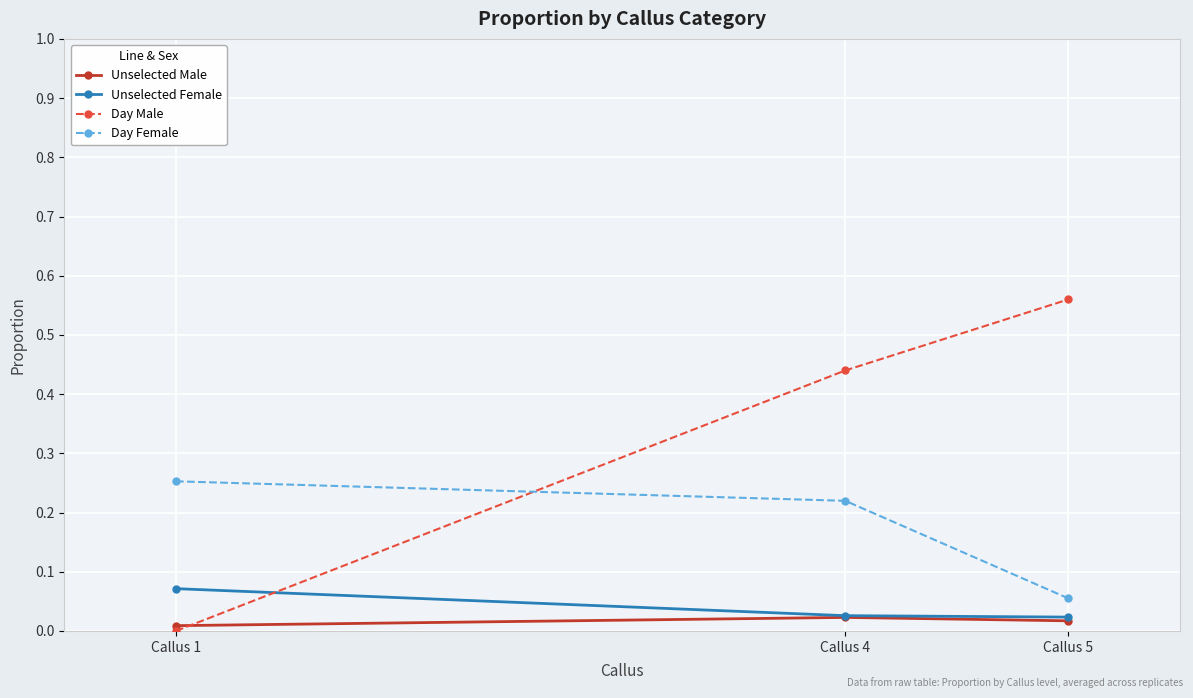

Which series has the largest total across all categories?

Day Male